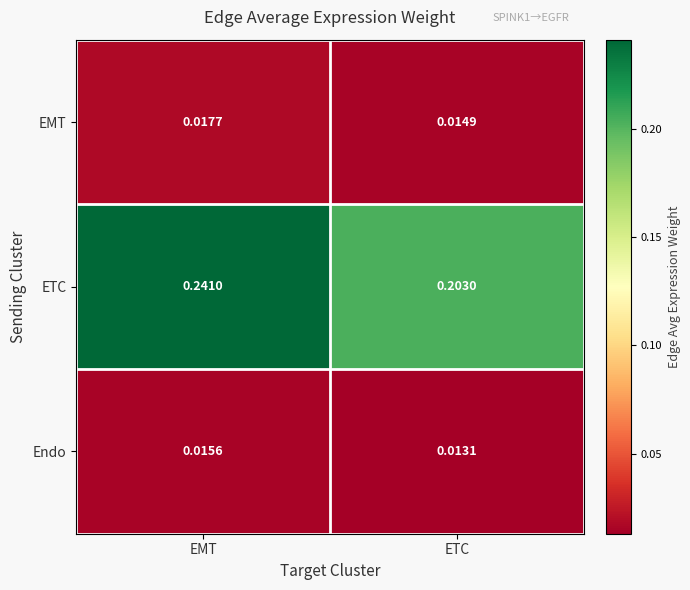

Which category has the lowest value in the ETC series?

ETC